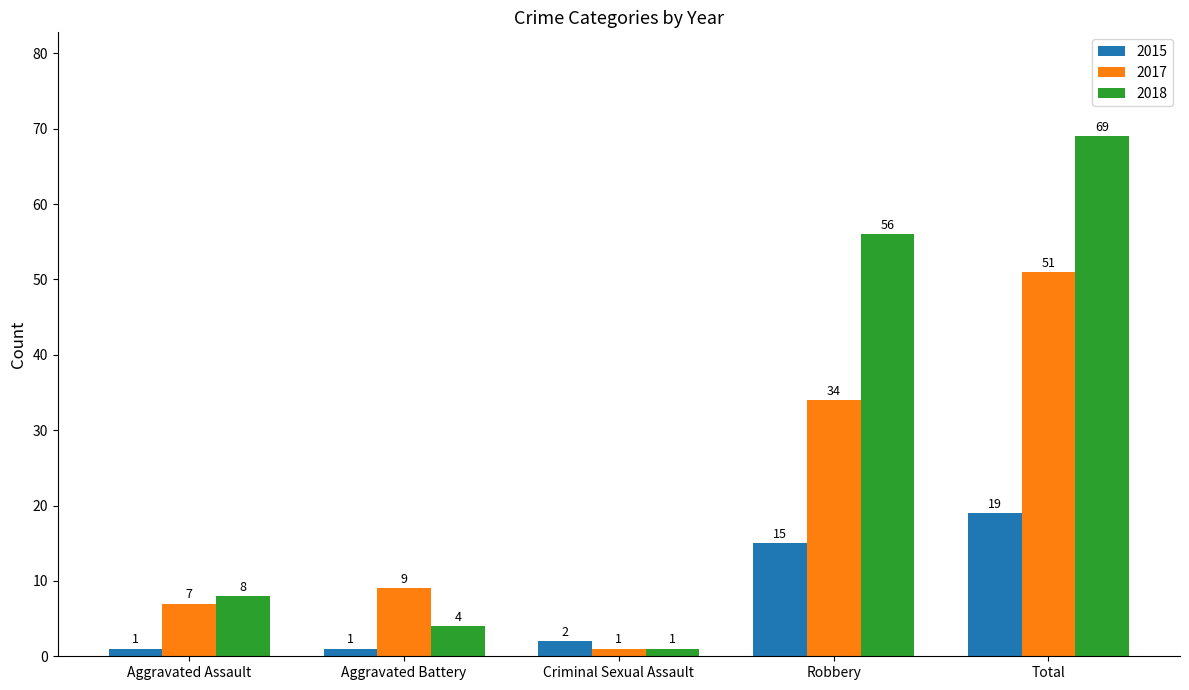

Which series has the largest total across all categories?

2018